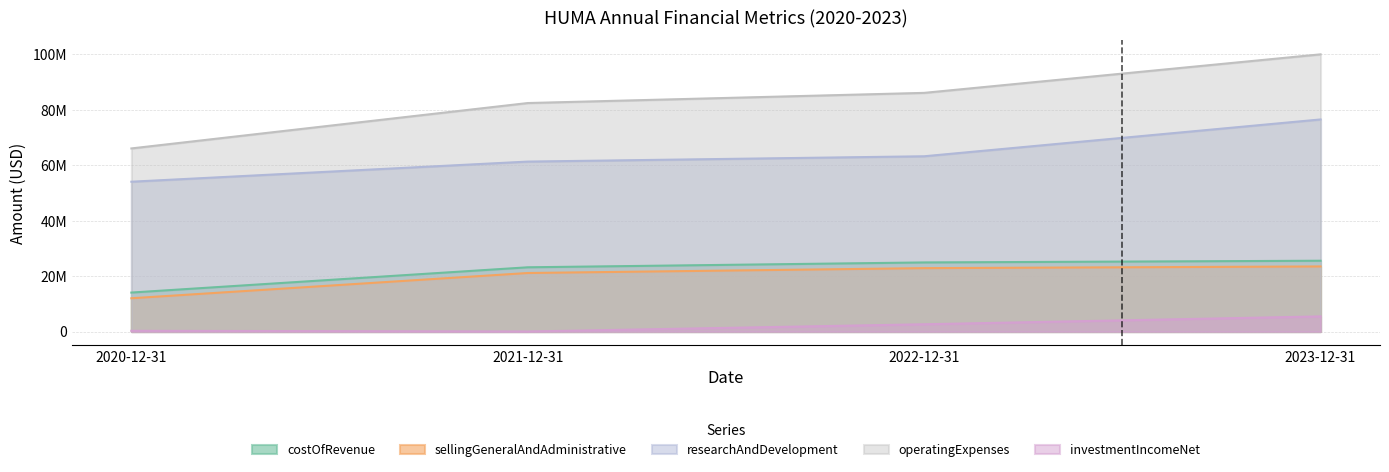

Between 2022-12-31 and 2023-12-31, which series saw the biggest shift?

operatingExpenses